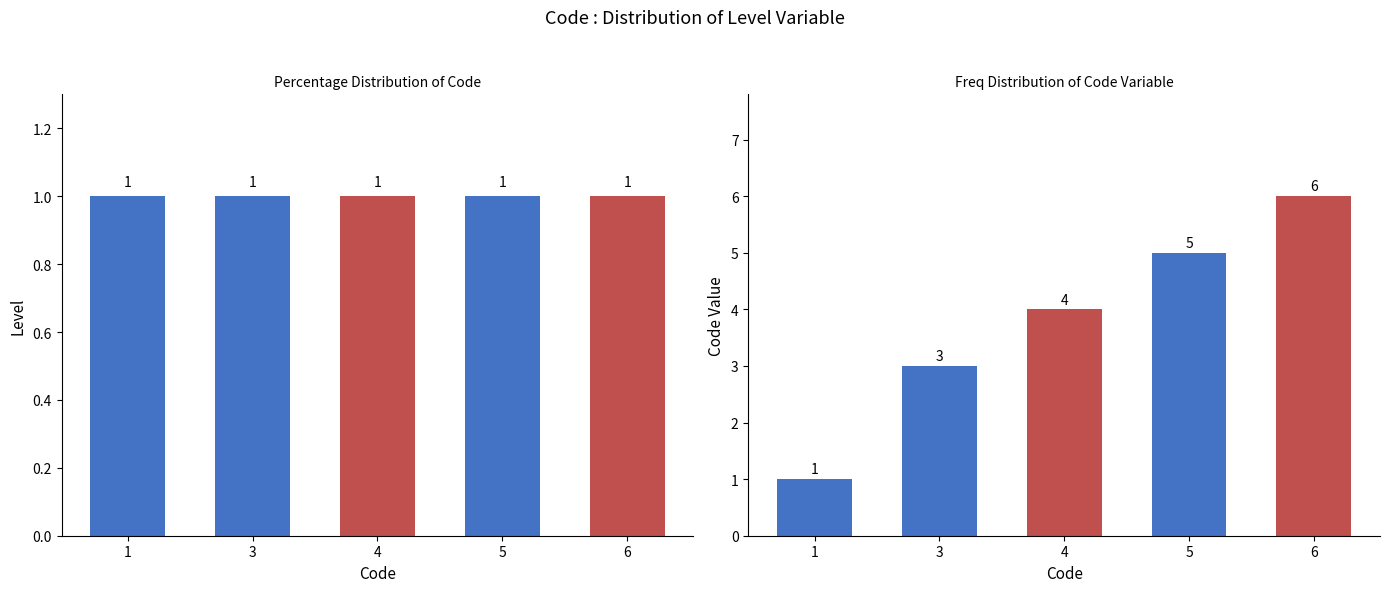

Which series changed the most between 1 and 4?

Code